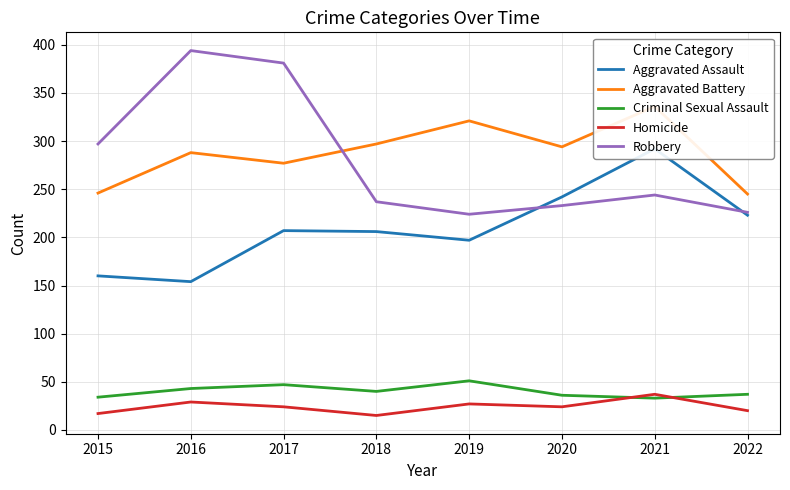

What is the total value across all series at 2022?

751